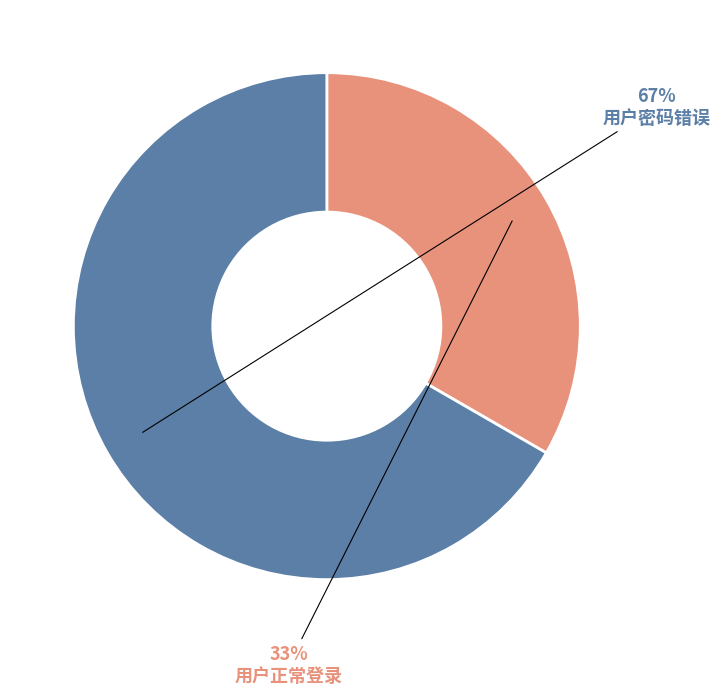

To the nearest percent, what is the average slice percentage?

50%